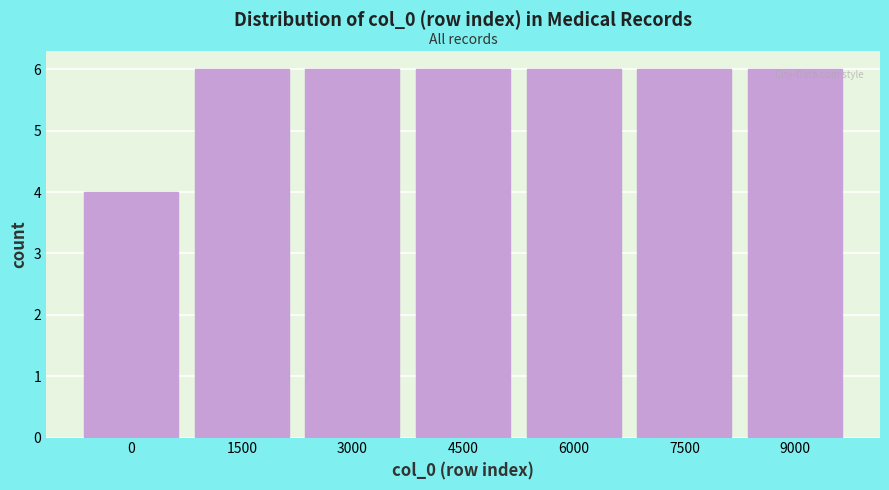

Reading left to right, list all the values displayed in this chart.

0=4	1500=6	3000=6	4500=6	6000=6	7500=6	9000=6